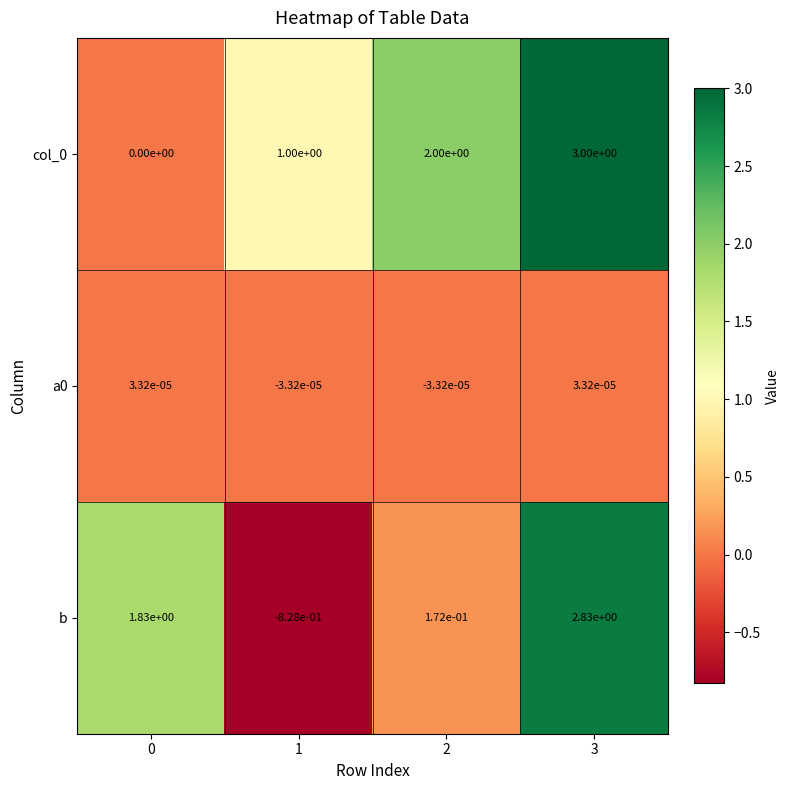

The value of col_0 at 3 is 1.4. True or false?

False